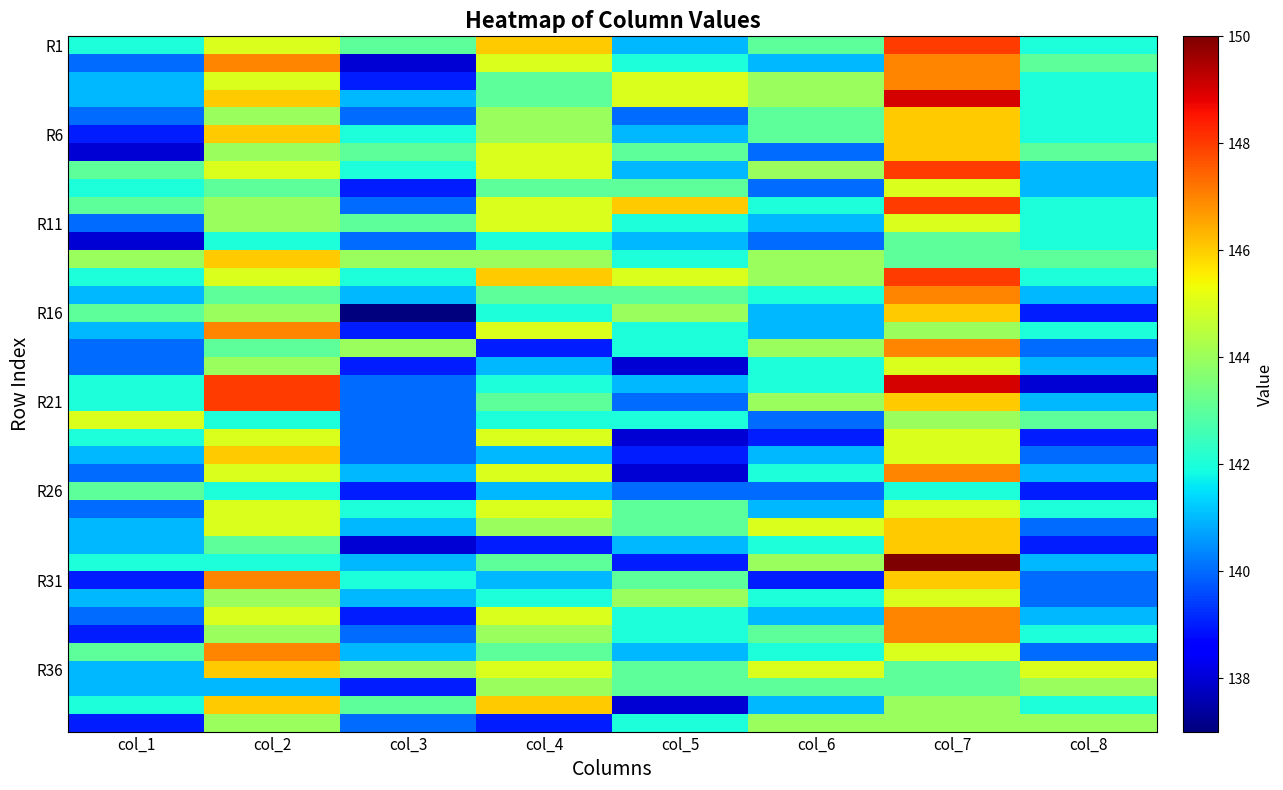

Which has a higher value, col_4 or col_3?

col_4